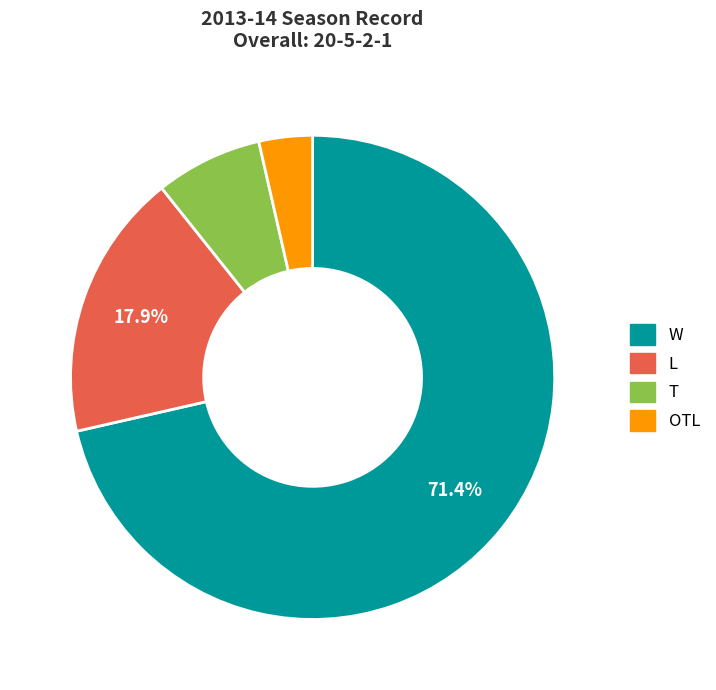

Is it true that W is 71% of the pie?

True